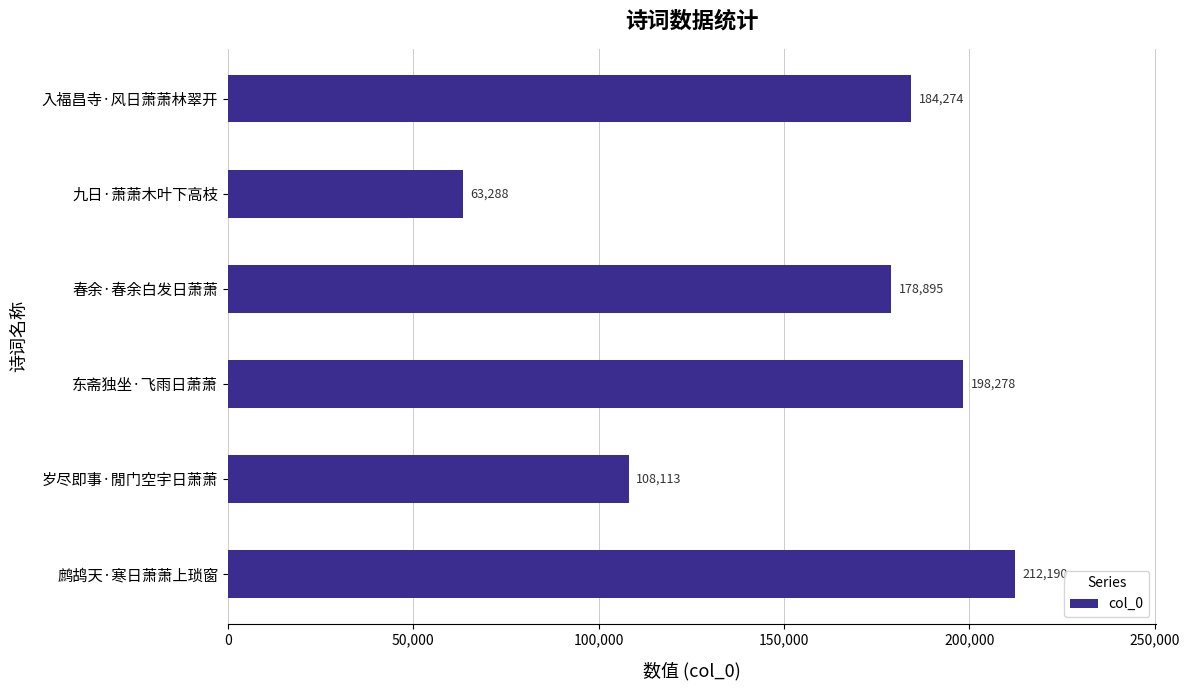

How many categories are shown in the chart?

6